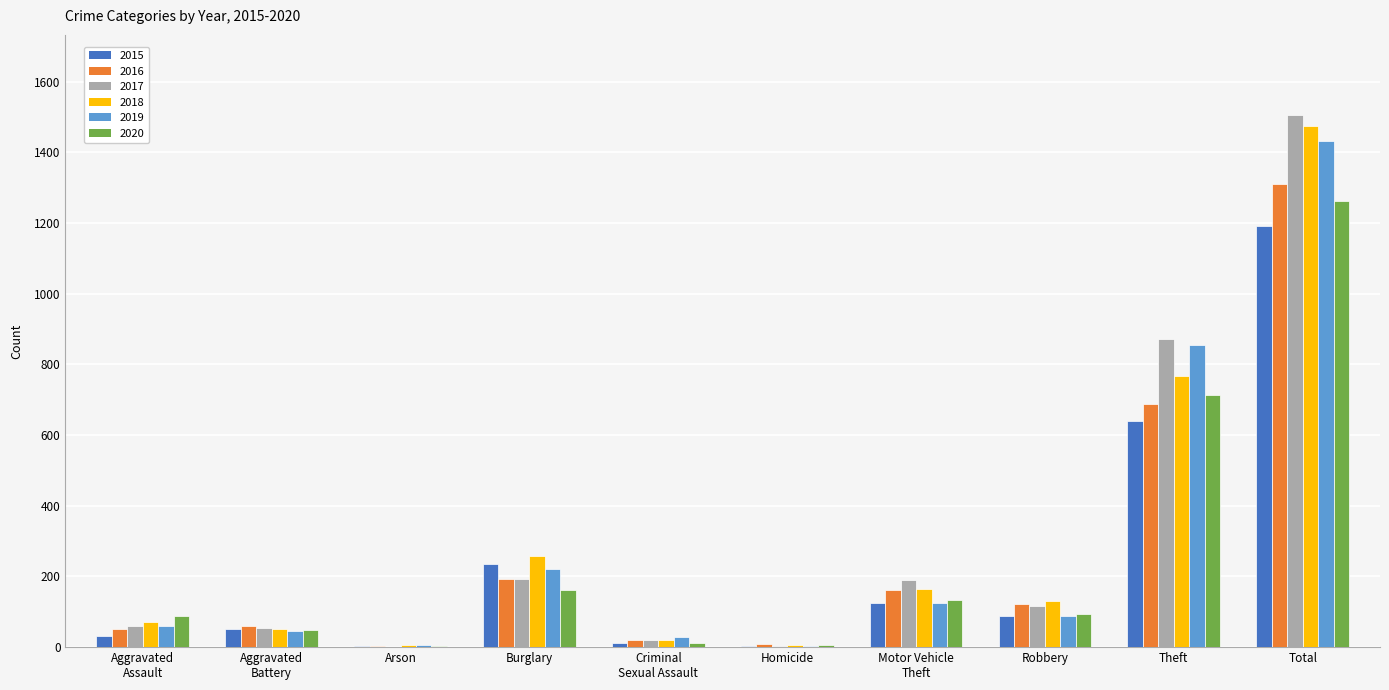

How many distinct data groups are displayed?

6